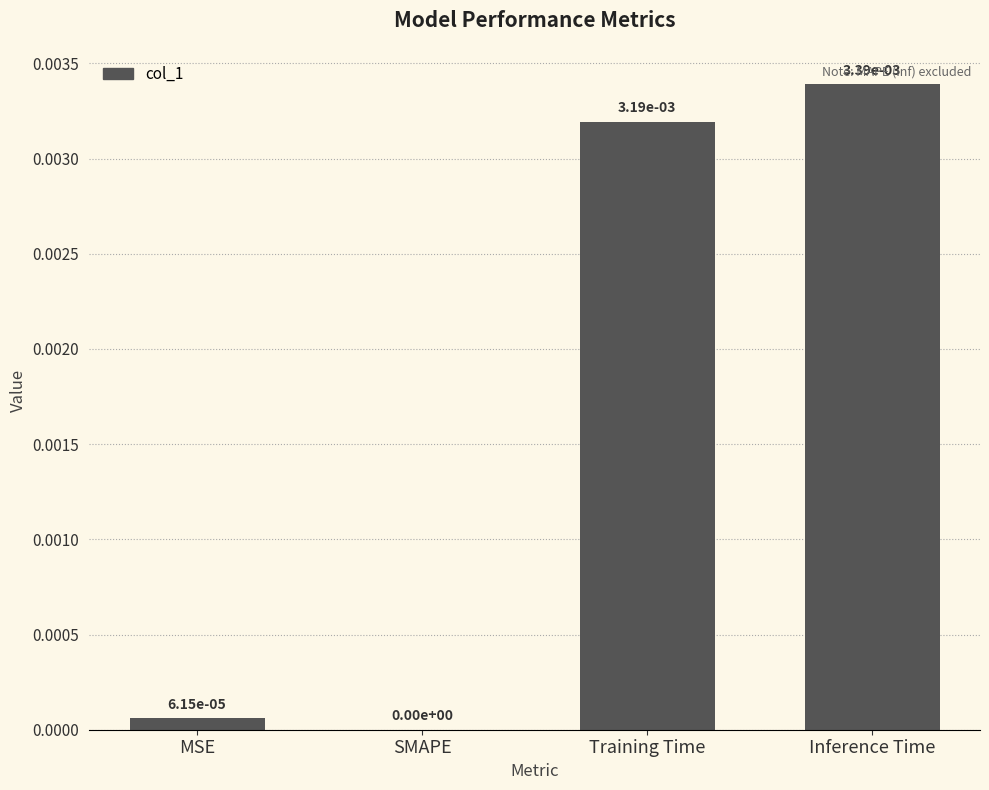

True or false: the data shows 0.0 at Training Time.

True